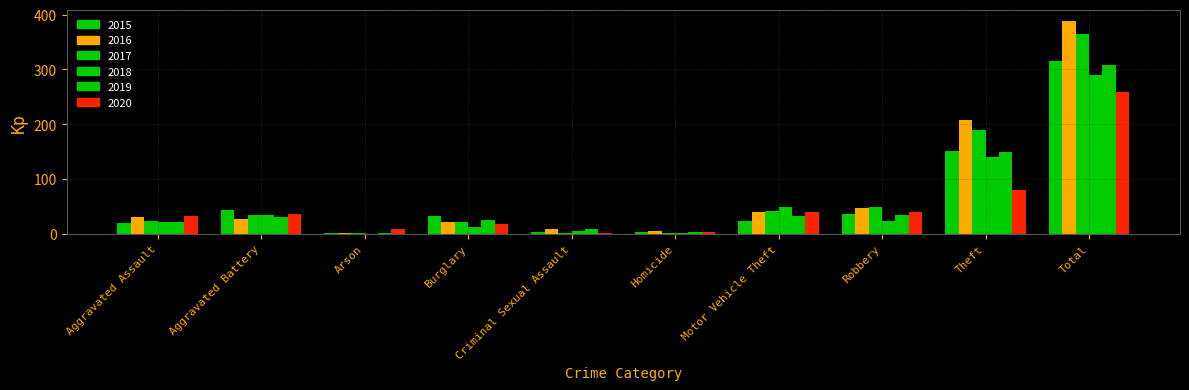

Which series has the widest spread of values?

2016